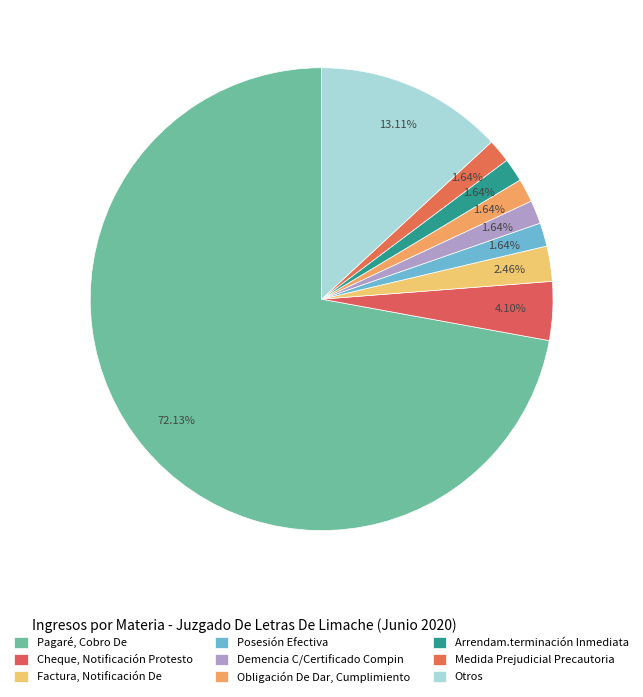

To the nearest percent, what percentage of the pie is Cheque, Notificación Protesto?

4%